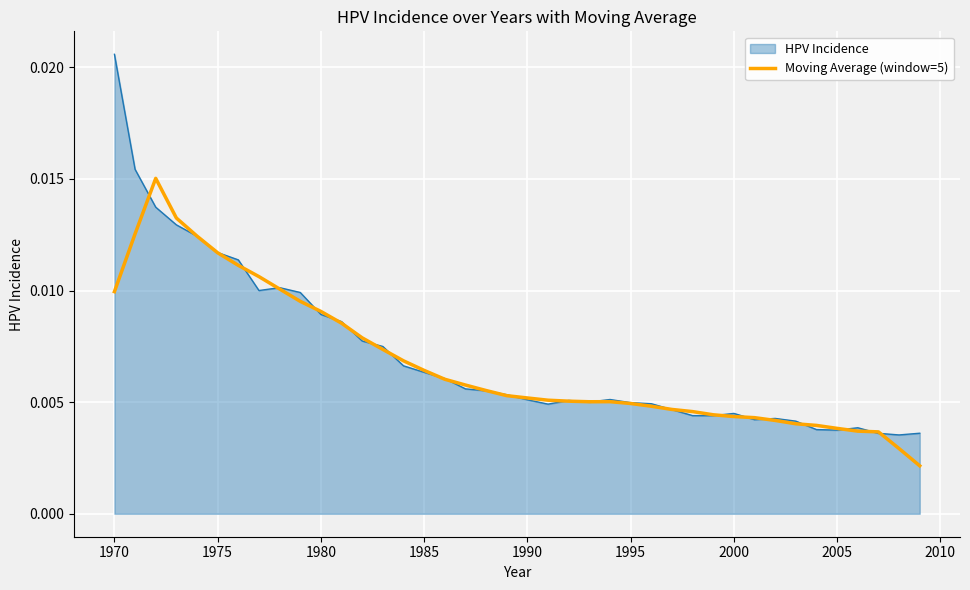

Which series has the widest spread of values?

HPV Incidence